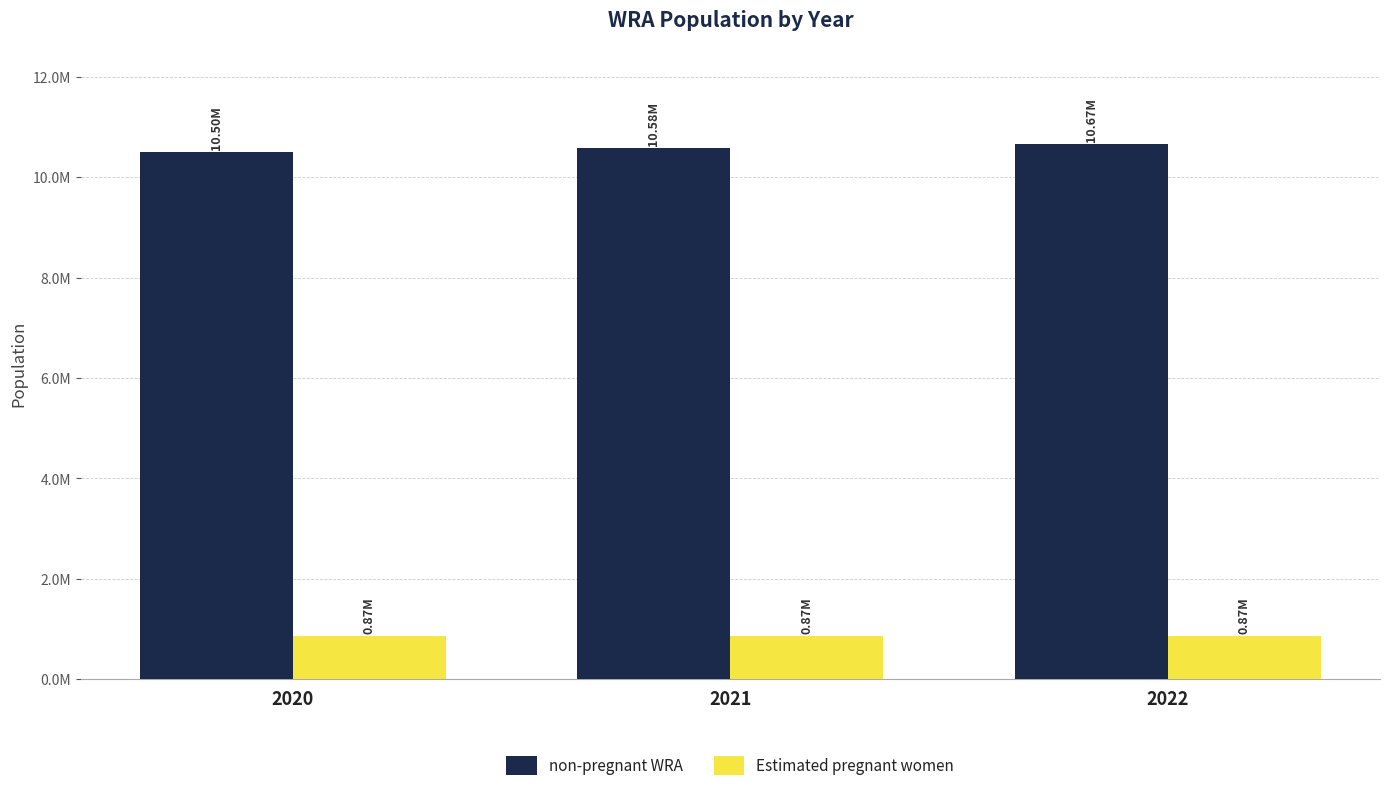

Reading left to right, what are all the values shown in this chart?

non-pregnant WRA: 10495025.3	10584204.0	10667234.7
Estimated pregnant women: 867989.7	866596.0	865120.3